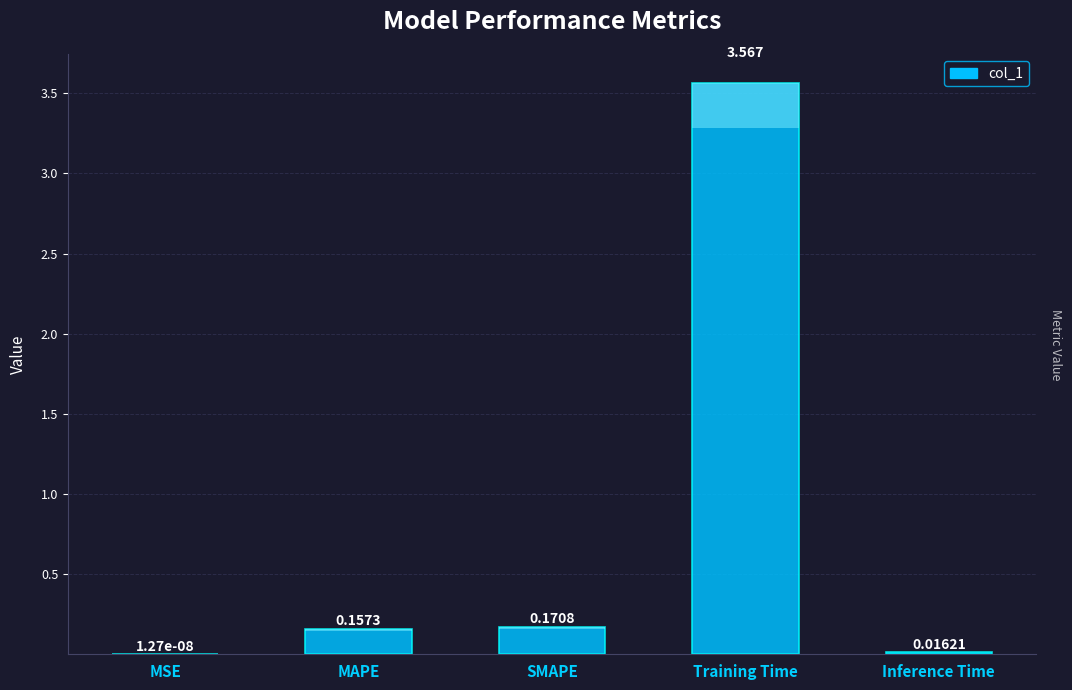

Are the bars grouped side by side (vs. stacked)?

No